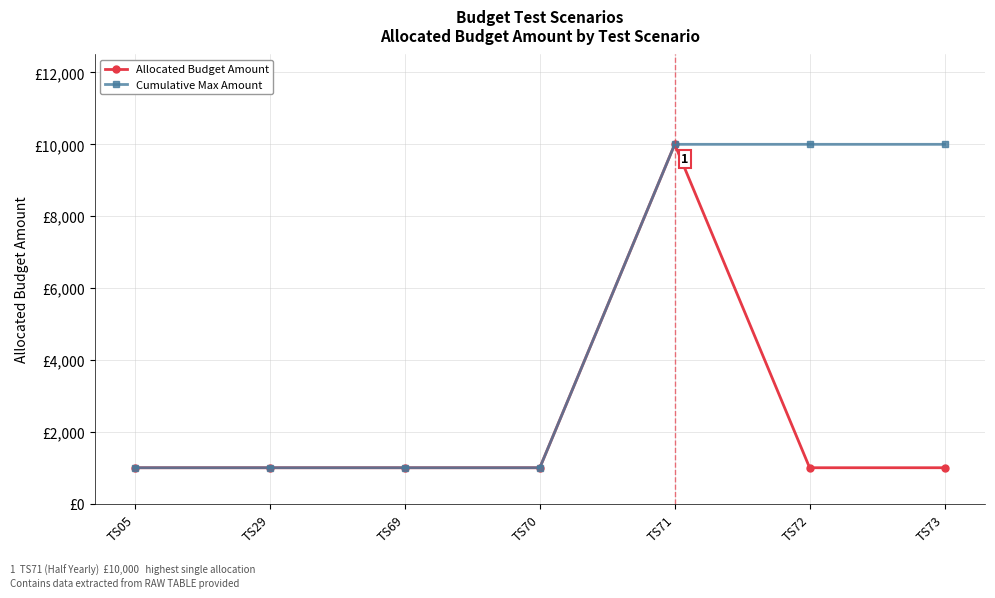

Reading left to right, transcribe all the data shown in this chart.

Allocated Budget Amount: TS05=1000	TS29=1000	TS69=1000	TS70=1000	TS71=10000	TS72=1000	TS73=1000
Cumulative Max Amount: TS05=1000	TS29=1000	TS69=1000	TS70=1000	TS71=10000	TS72=10000	TS73=10000